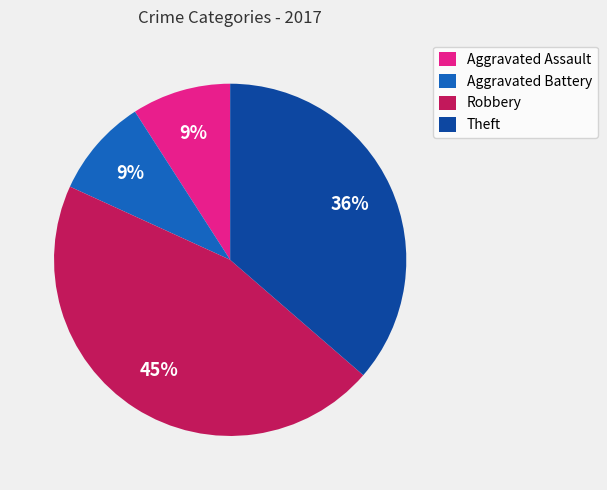

Which category has the biggest portion of the pie?

Robbery